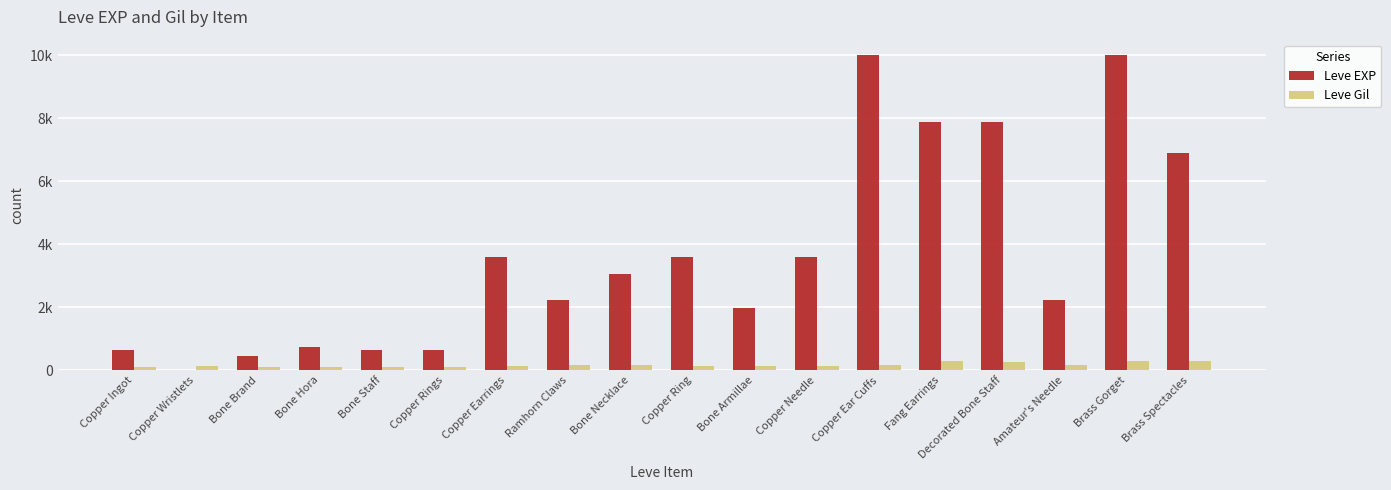

Are the bars grouped side by side (vs. stacked)?

Yes